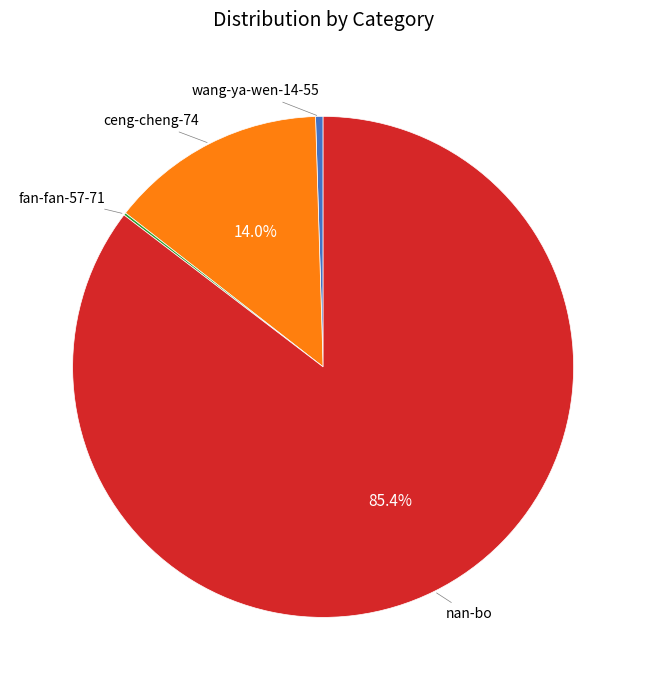

Does any single category account for the majority?

Yes